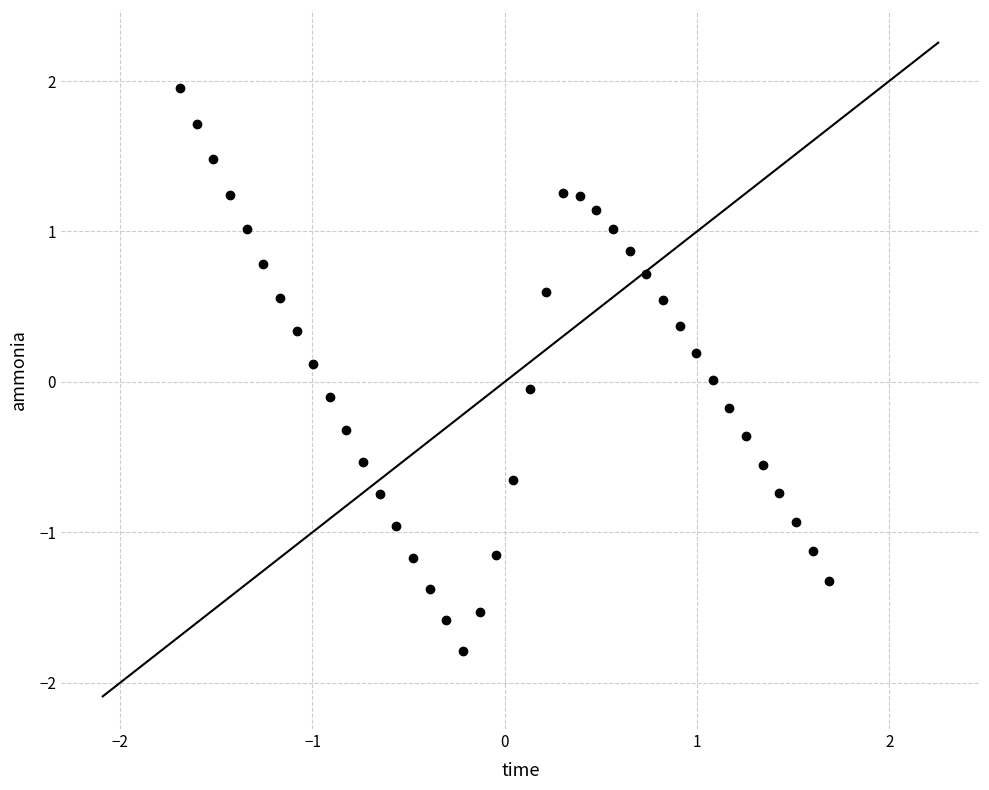

What is the range of Y values (max minus min)?

3.7